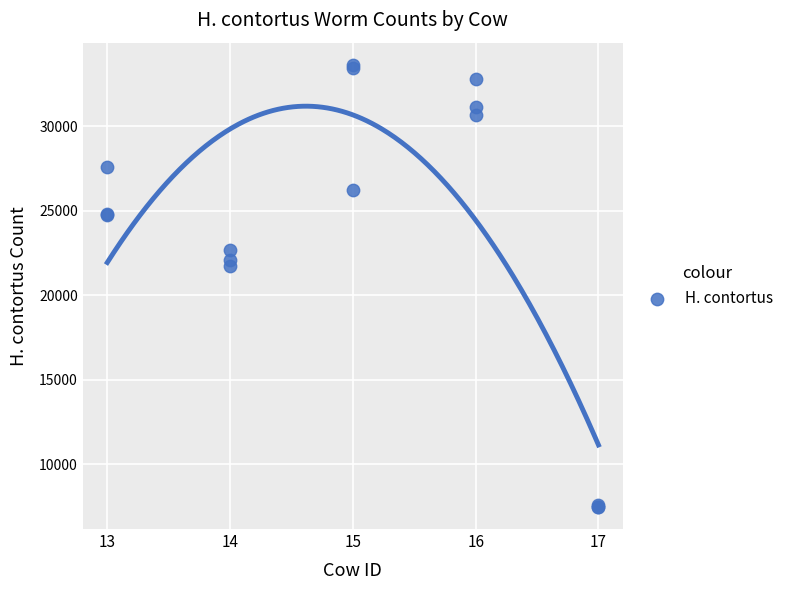

What Y value in the scatter plot is closest to 20558?

21726